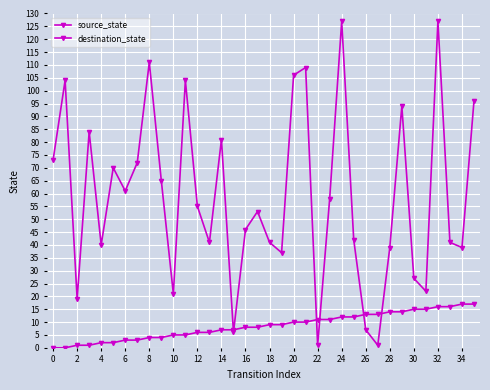

What is the difference between the maximum and minimum values in the destination_state series?

126